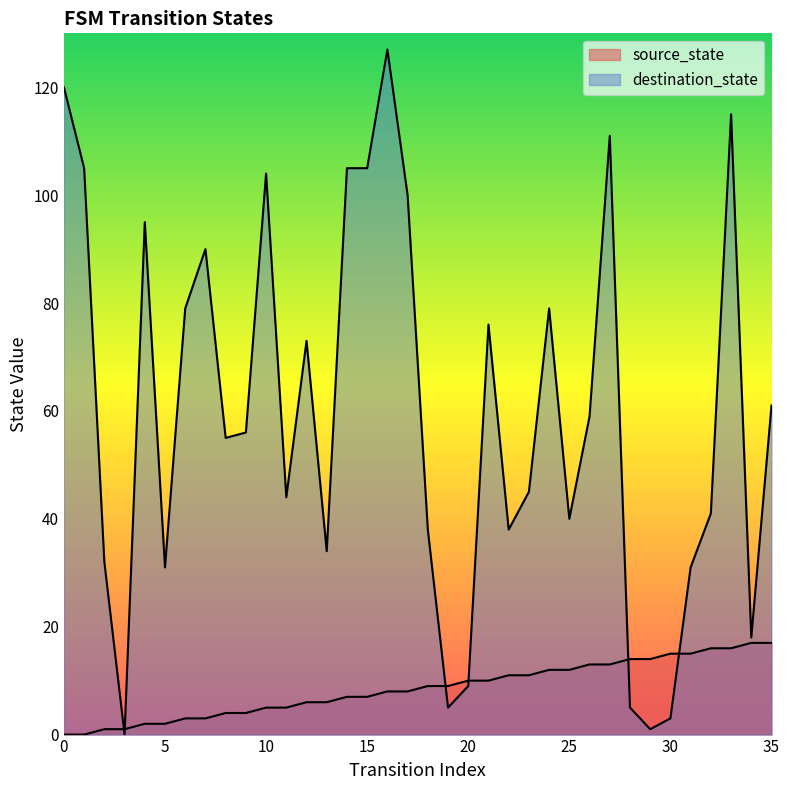

What is the difference between the maximum and minimum values in the source_state series?

17